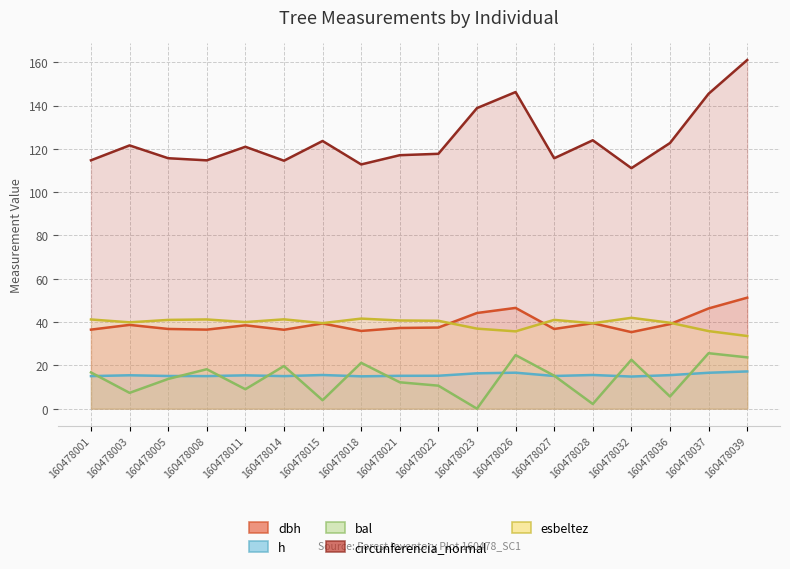

Does the chart have visible grid lines?

Yes